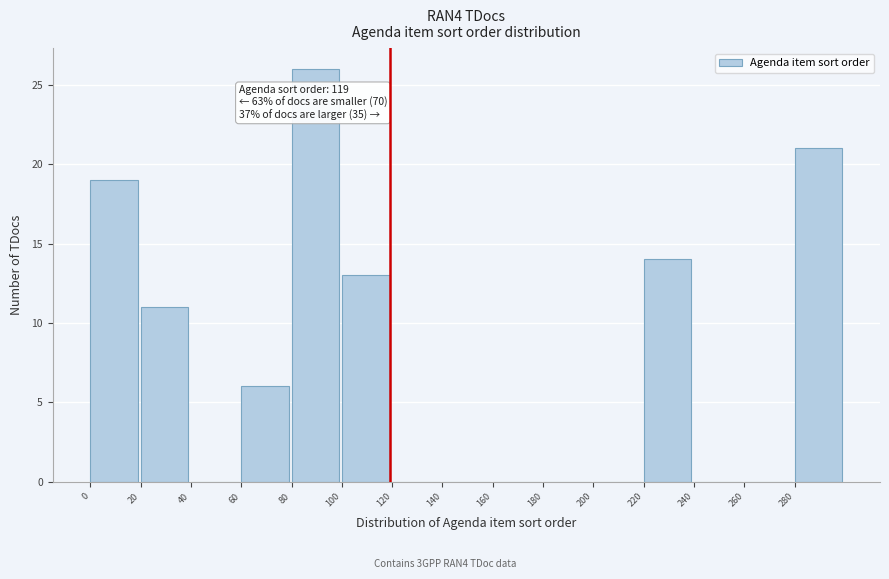

Which range on the x-axis has the tallest bar?

80 to 100